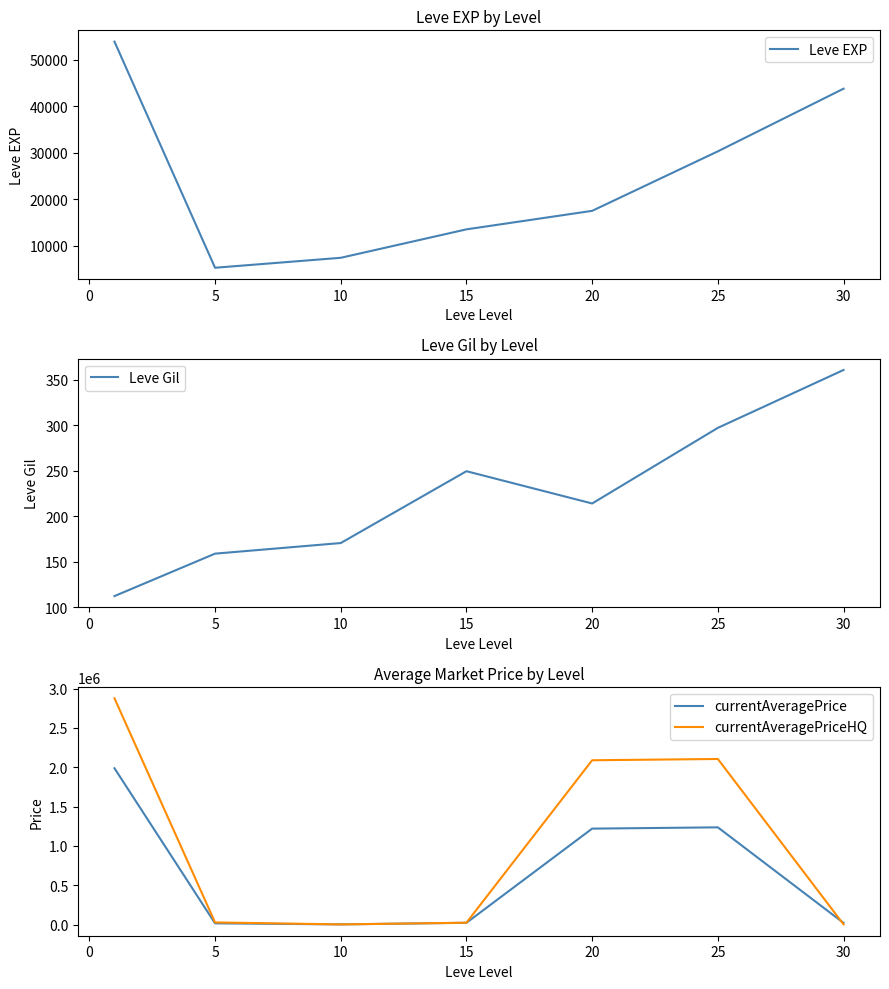

What is the highest value of the Leve EXP series?

53837.7